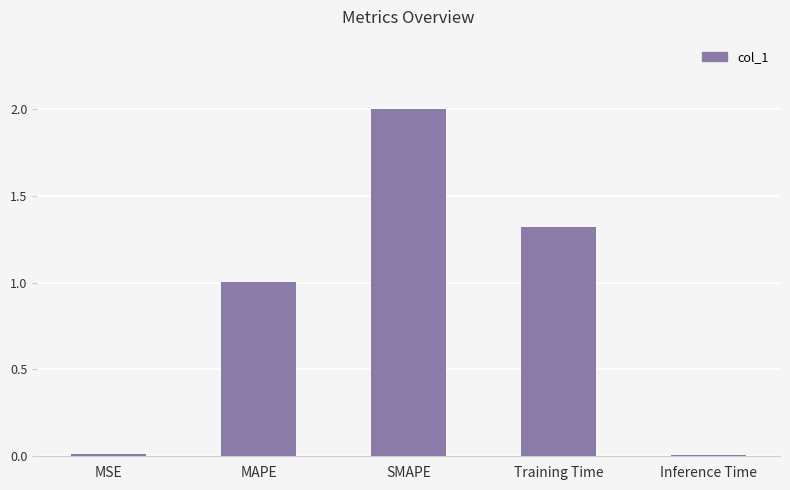

How many categories are shown in the chart?

5